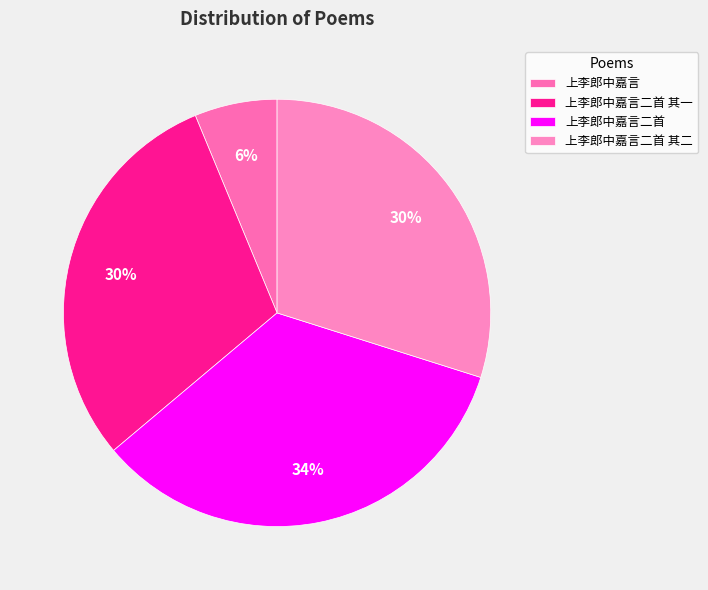

Is the sum of 上李郎中嘉言二首 其二 and 上李郎中嘉言二首 其一 greater than half?

Yes